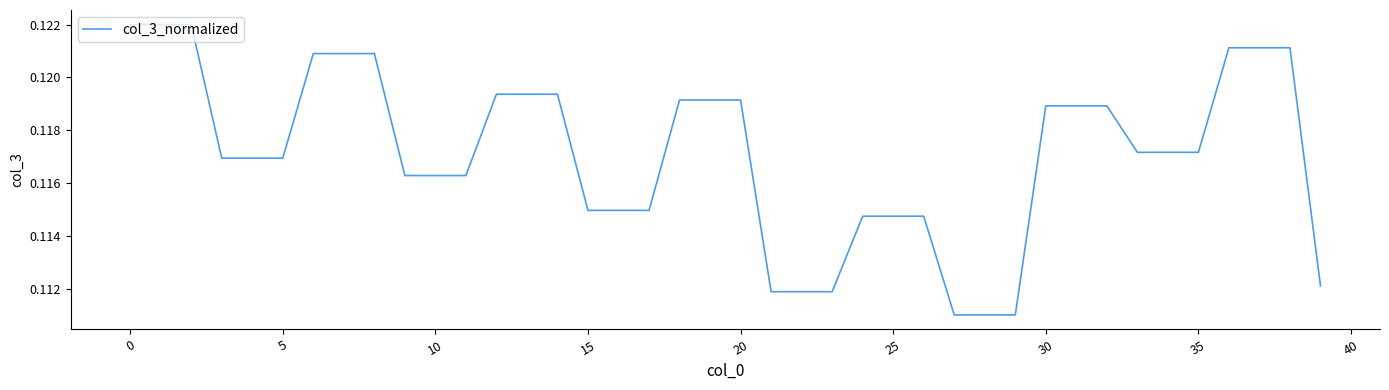

Does the chart display data point markers on the line(s)?

No